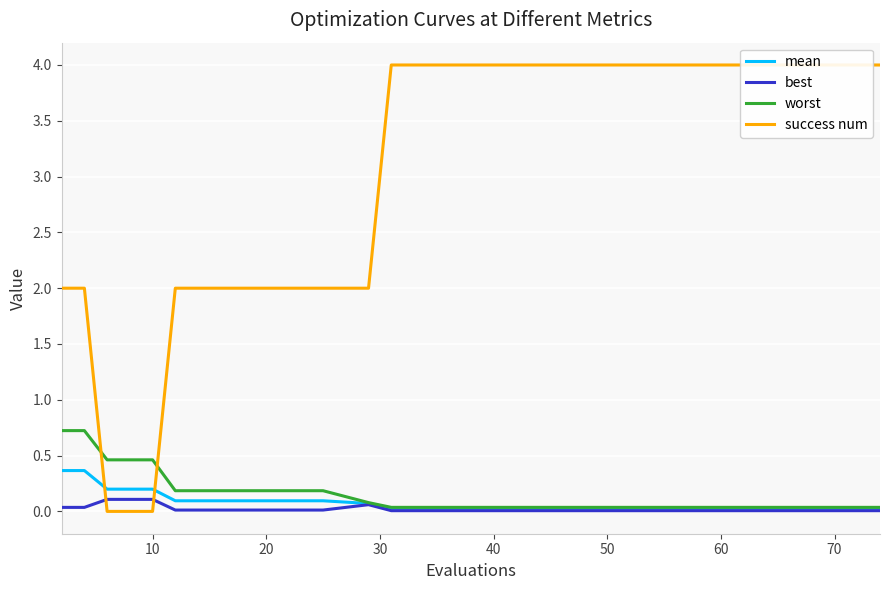

Reading right to left, extract all data points from this chart.

mean: 0.0	0.0	0.0	0.0	0.0	0.0	0.1	0.1	0.1	0.1	0.1	0.2	0.2	0.2	0.4	0.4
best: 0.0	0.0	0.0	0.0	0.0	0.0	0.1	0.0	0.0	0.0	0.0	0.1	0.1	0.1	0.0	0.0
worst: 0.0	0.0	0.0	0.0	0.0	0.0	0.1	0.2	0.2	0.2	0.2	0.5	0.5	0.5	0.7	0.7
success num: 4.0	4.0	4.0	4.0	4.0	4.0	2.0	2.0	2.0	2.0	2.0	0.0	0.0	0.0	2.0	2.0